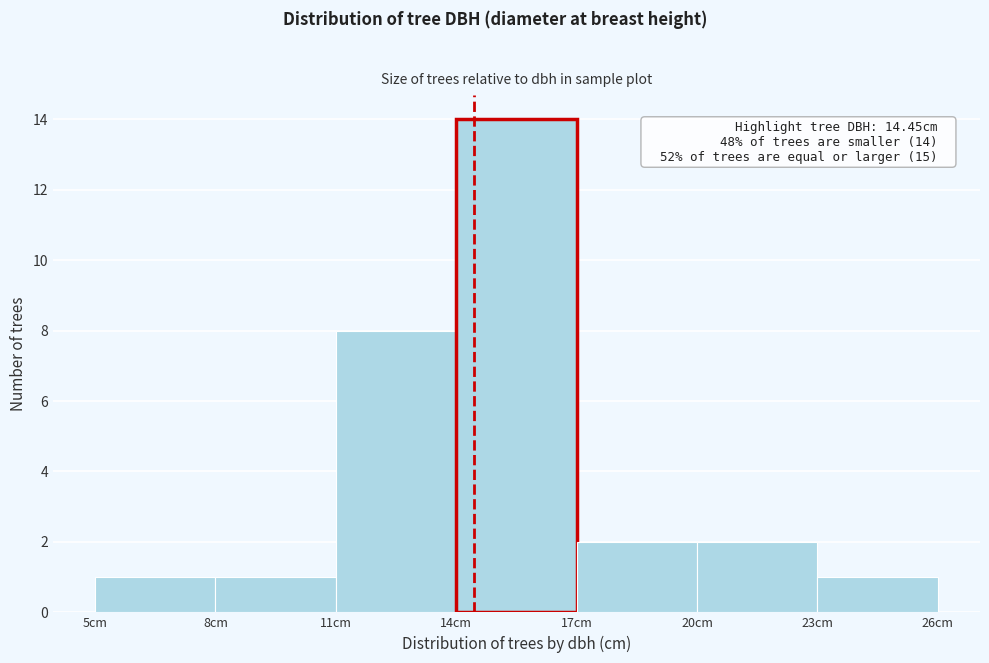

Over which range of the x-axis is the bar tallest?

14 to 17